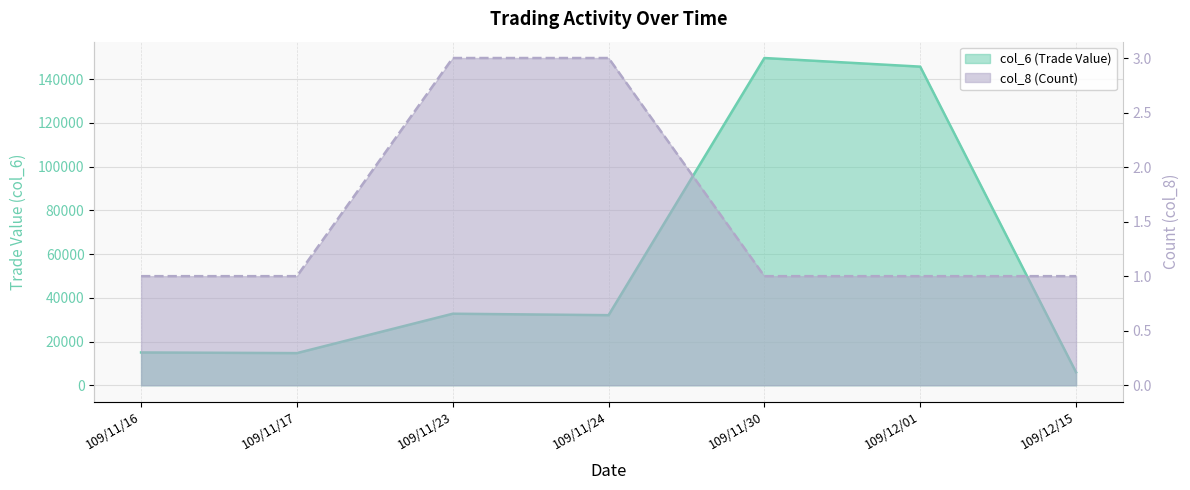

Which series has the largest range (max minus min)?

col_6 (Trade Value)